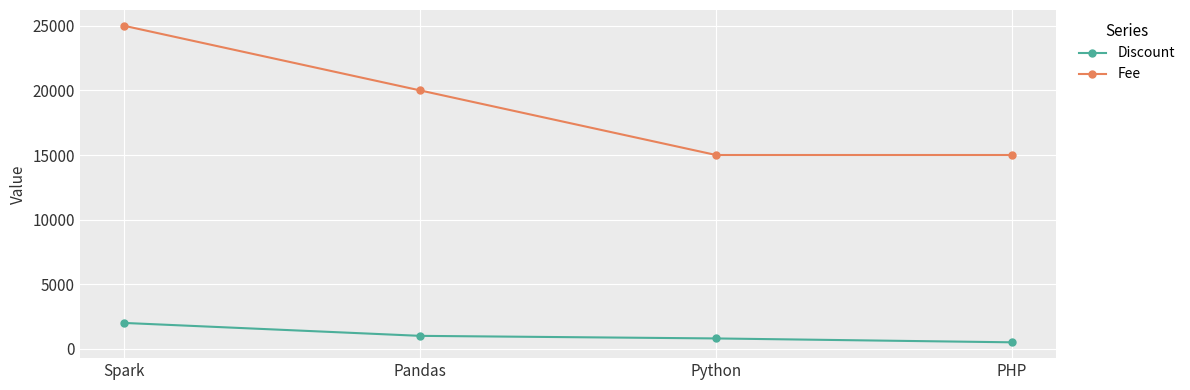

How many lines are shown in the chart?

2